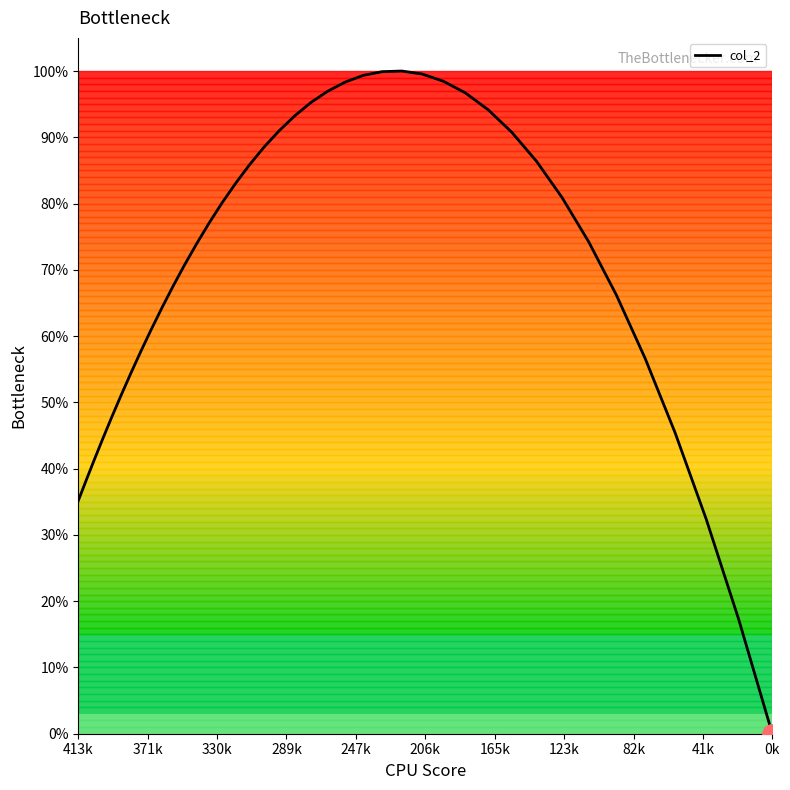

What is the average value?

70.9